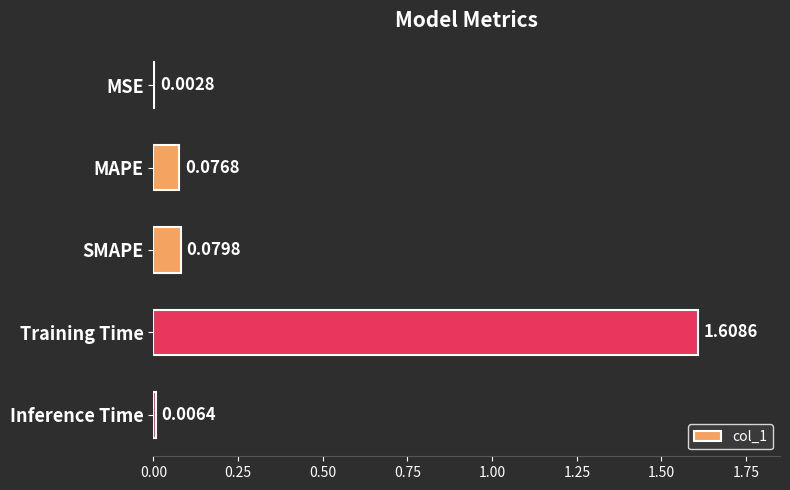

At which category does the chart reach its peak across all series?

Training Time